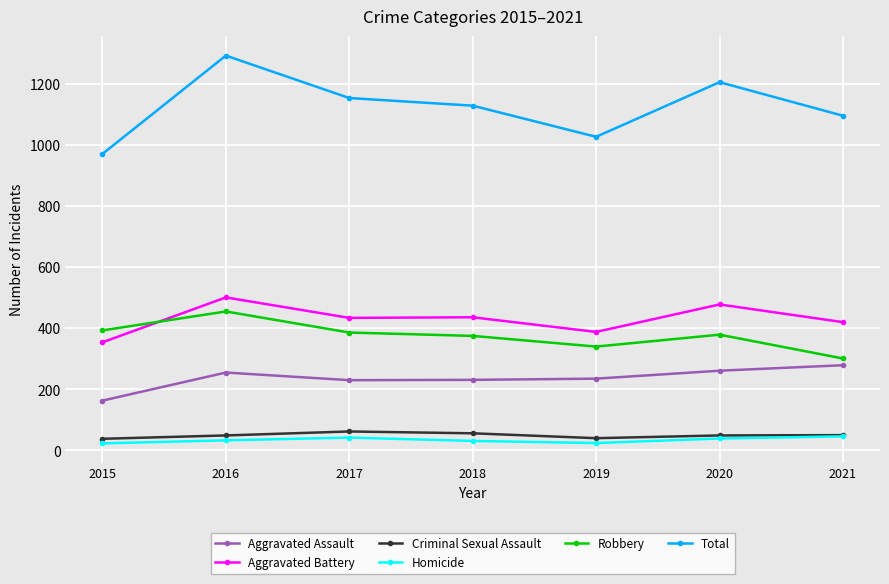

Is it true that Aggravated Battery equals 420 at 2021?

True